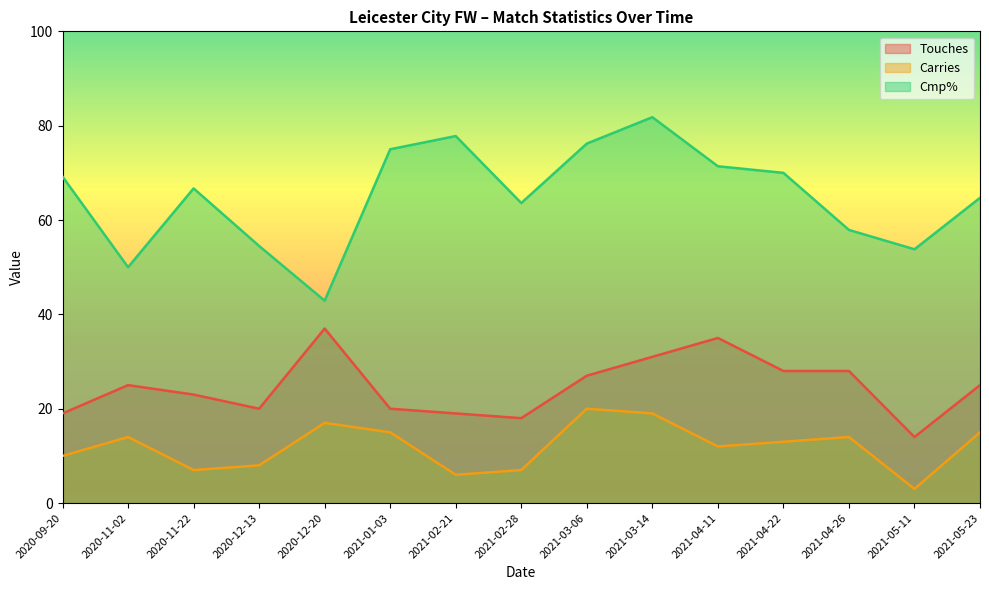

What is the greatest value displayed?

81.8